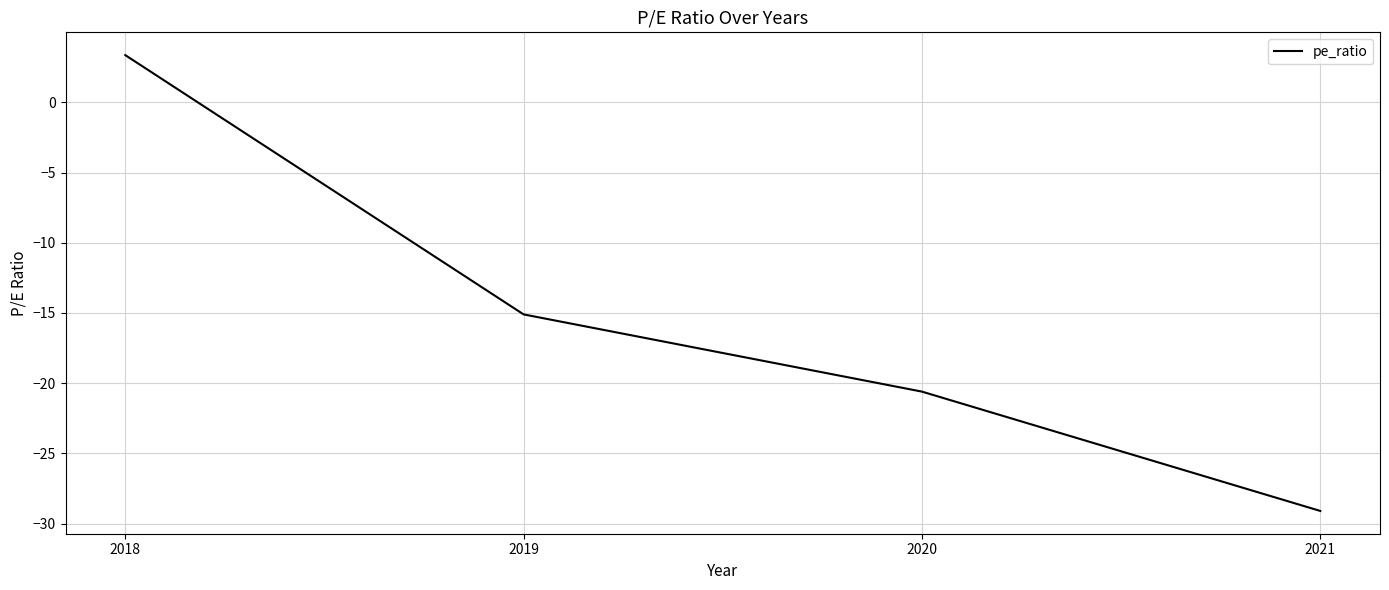

How many values are below zero?

3